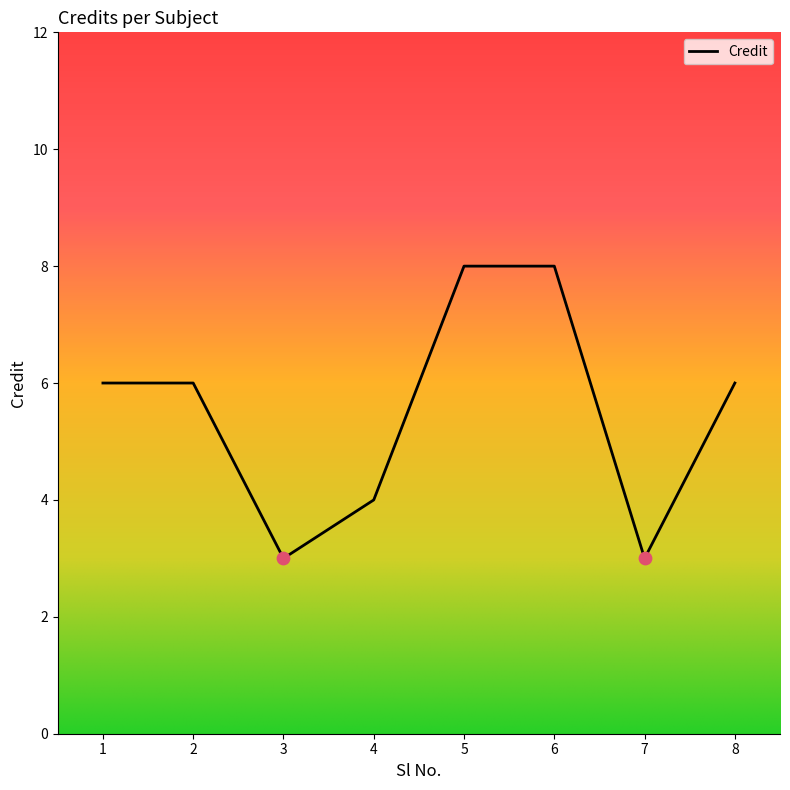

Which has a higher value, 1 or 7?

1